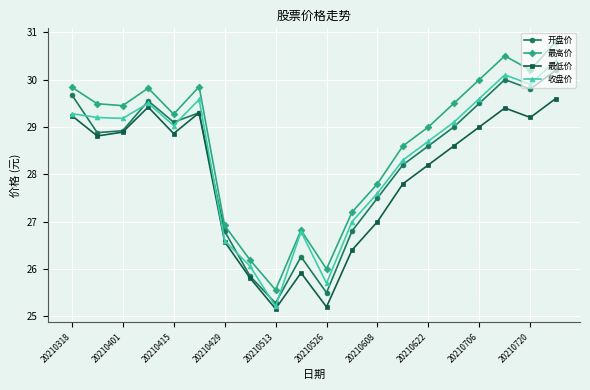

True or false: 最低价 and 最高价 intersect in this chart.

False